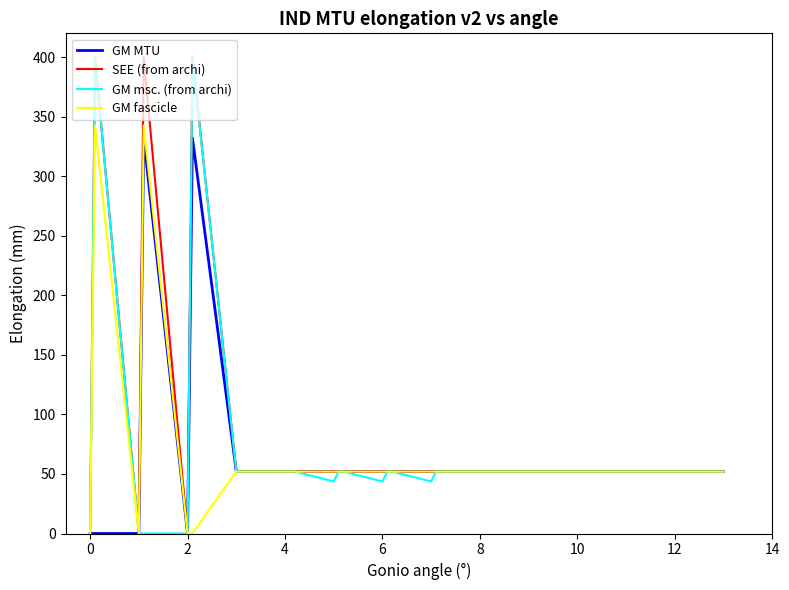

What are all the series names shown in the legend?

GM MTU, SEE (from archi), GM msc. (from archi), GM fascicle